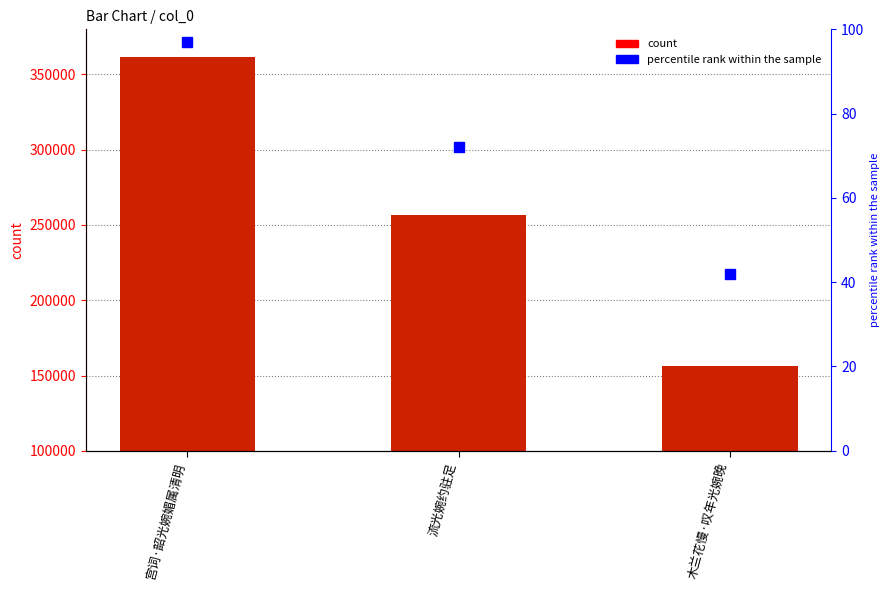

Which series has the widest spread of values?

col_0